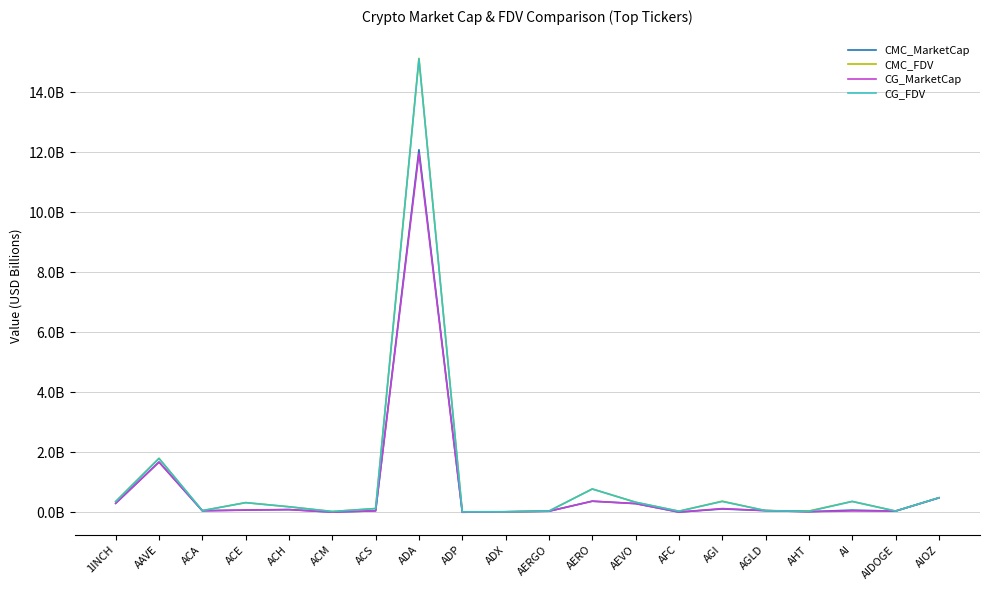

What are all the series names shown in the legend?

CMC_MarketCap, CMC_FDV, CG_MarketCap, CG_FDV